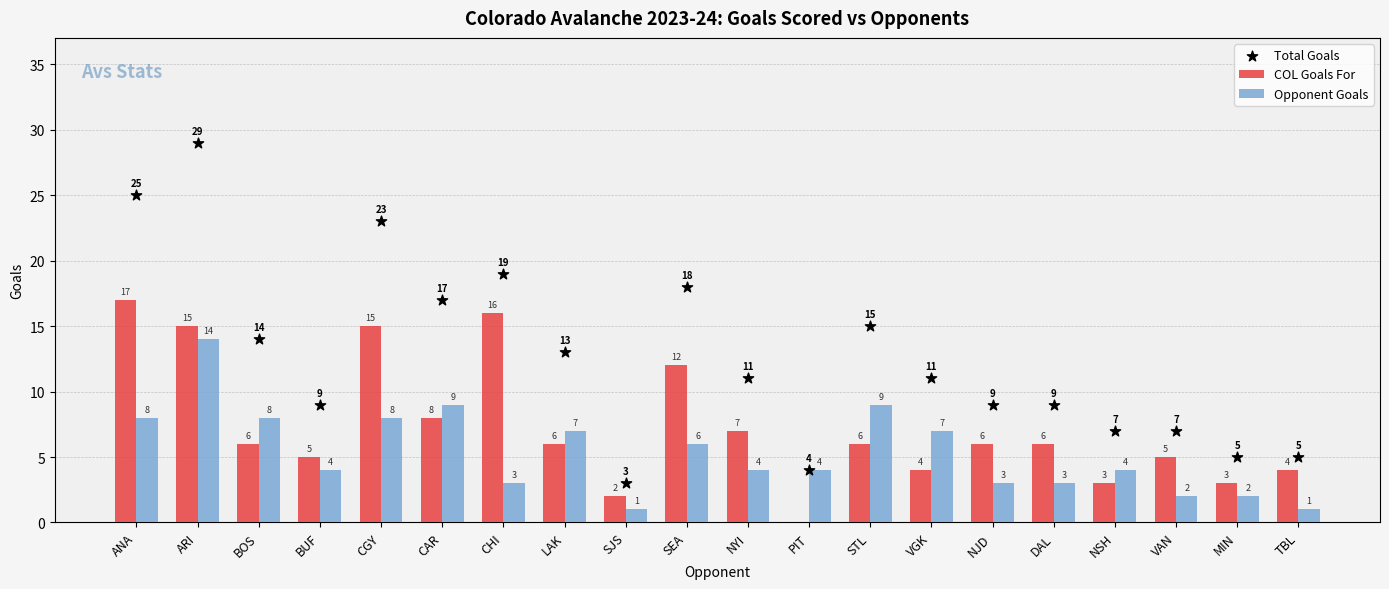

At how many categories does at least one series exceed 25?

1